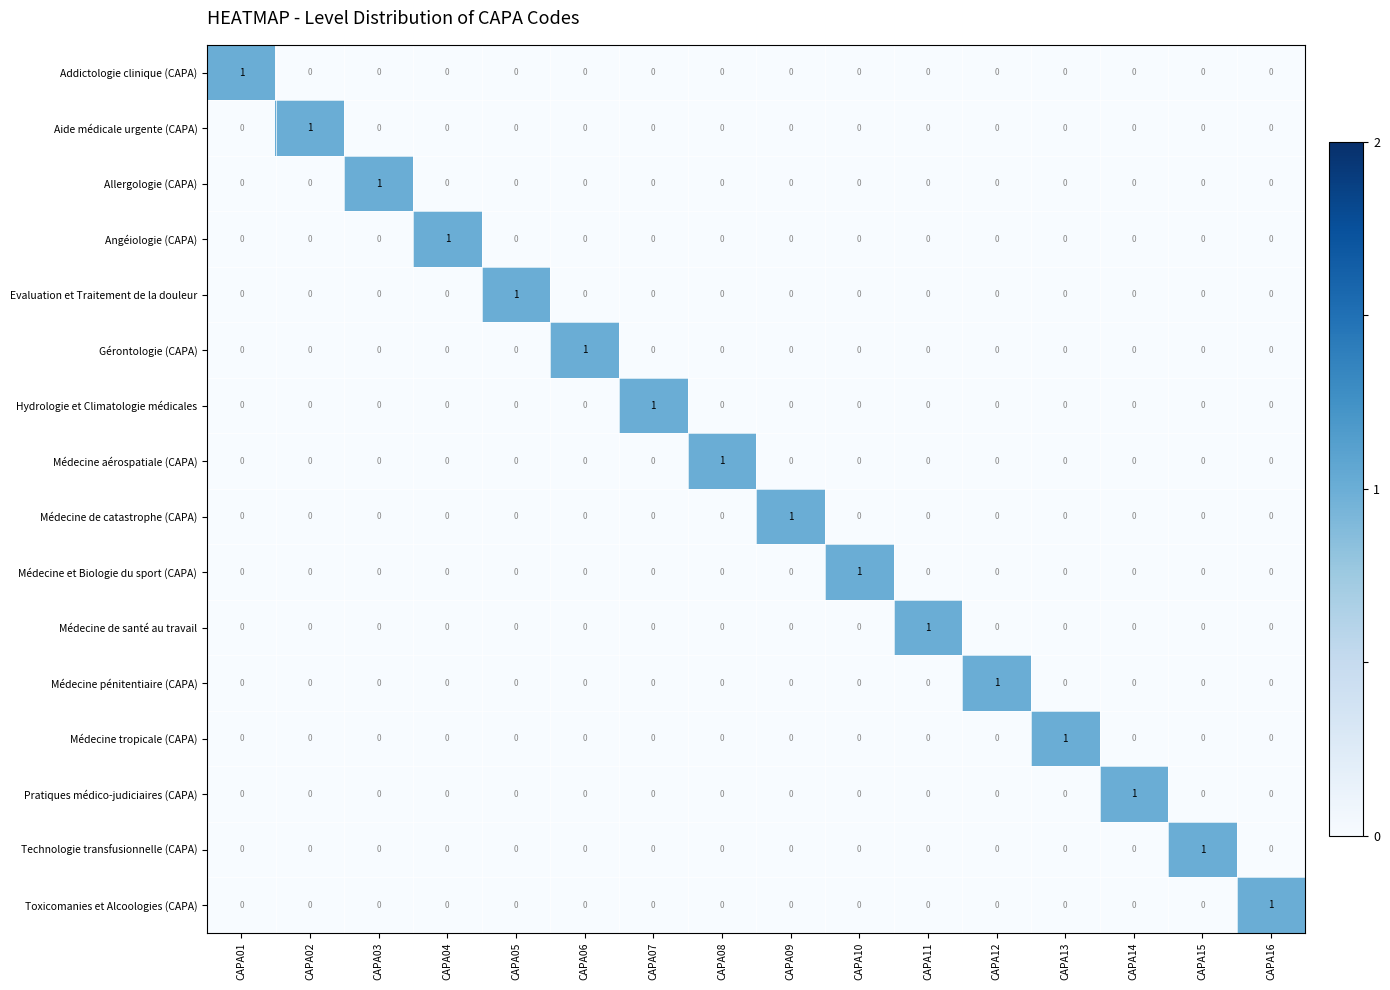

At how many categories does at least one series exceed 0?

16